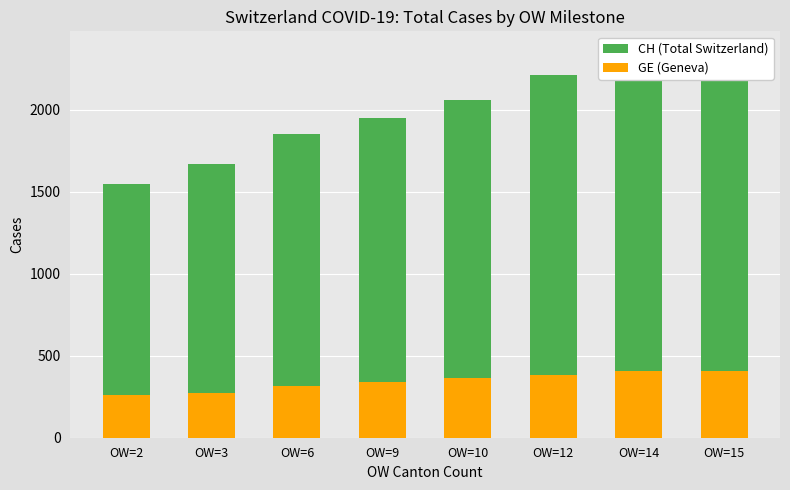

The value of GE (Geneva) at OW=9 is 211. True or false?

False